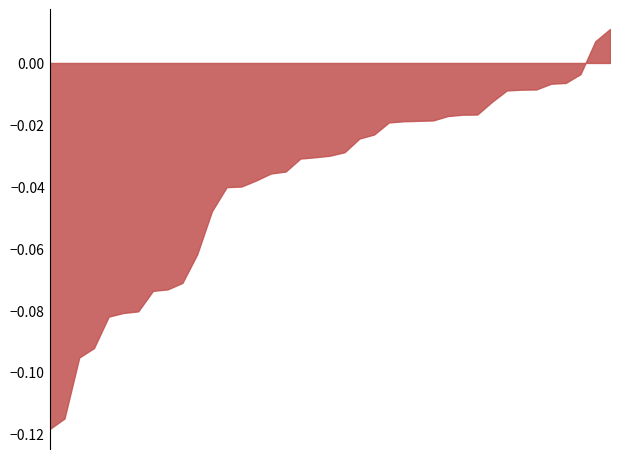

Does the chart have visible grid lines?

No